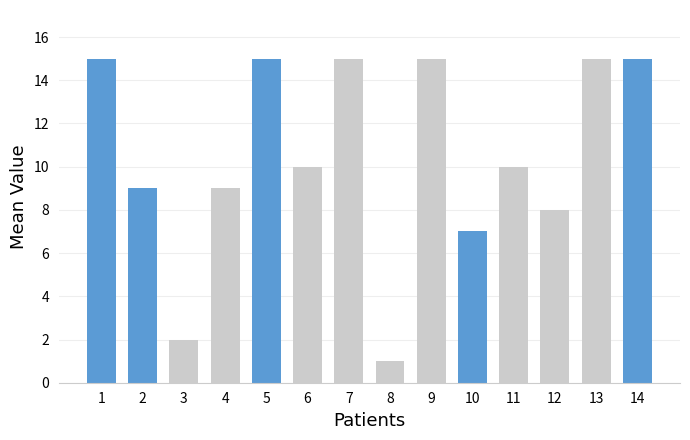

Which has a higher value, 9 or 5?

9